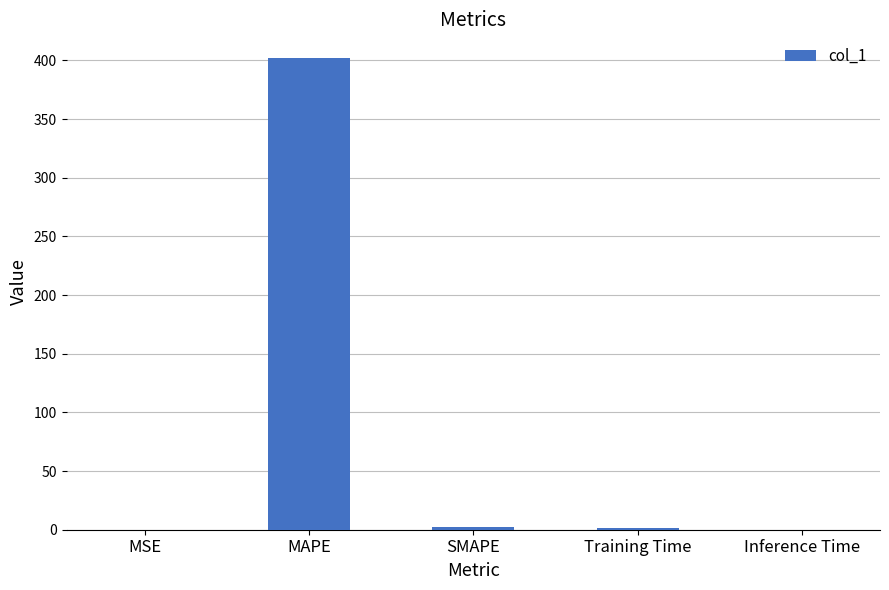

What is the maximum value shown in the chart?

402.1